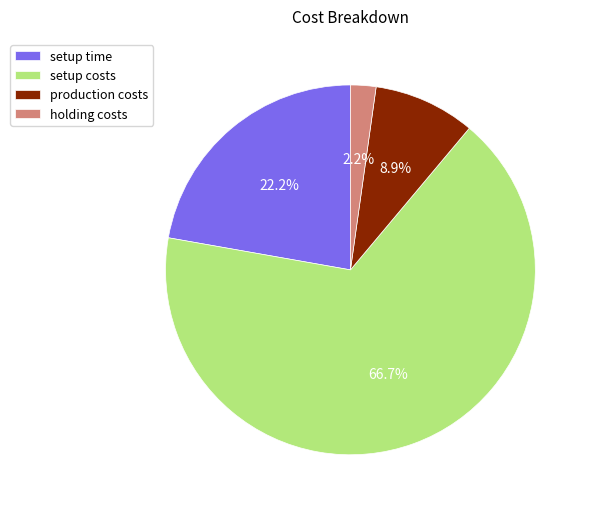

How much of the chart is everything except setup costs?

33.3%